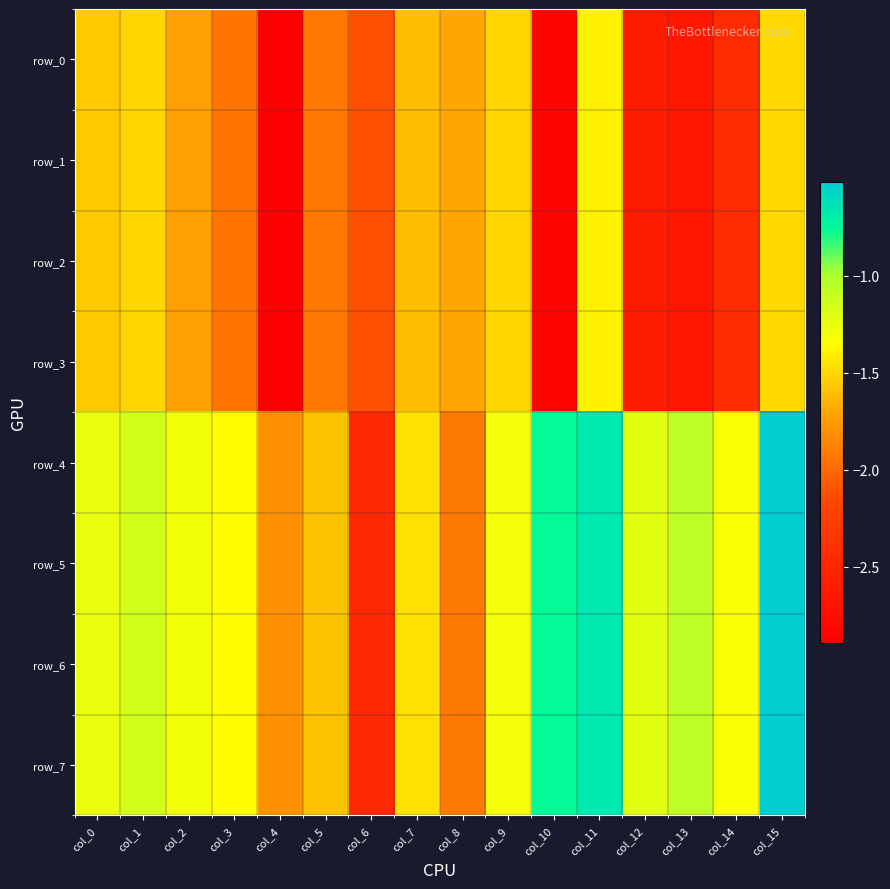

Between col_7 and col_9, which series saw the biggest shift?

row_4